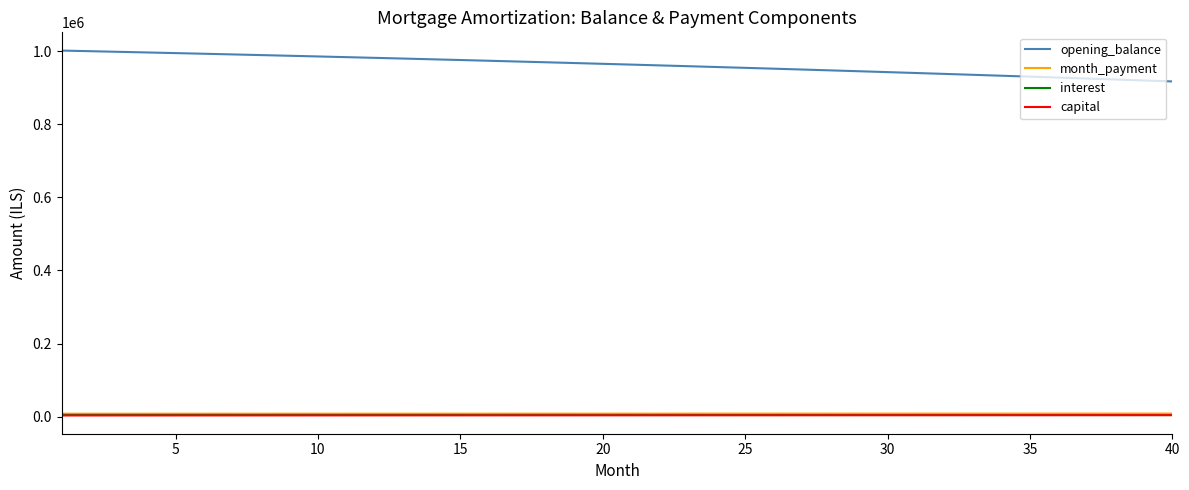

What is the greatest value displayed?

1001500.0